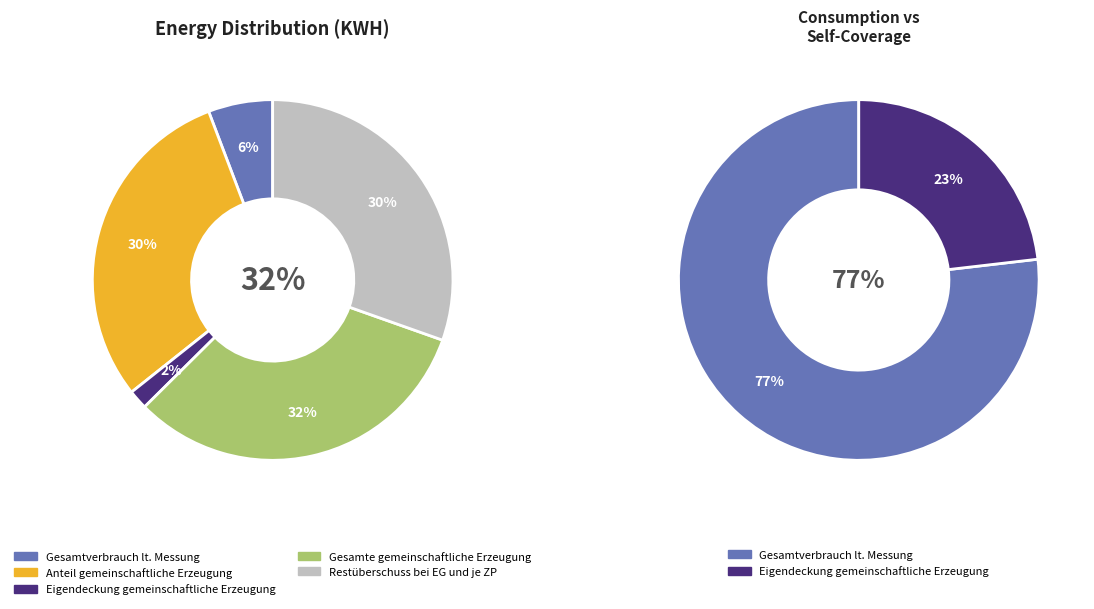

Which category has the biggest portion of the pie?

Gesamte gemeinschaftliche Erzeugung